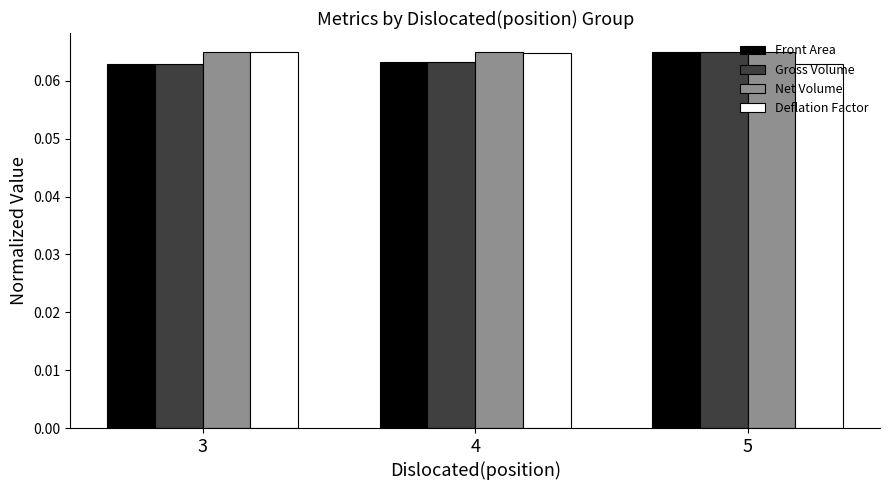

Count the Deflation Factor values in the range 0 to 1.

3